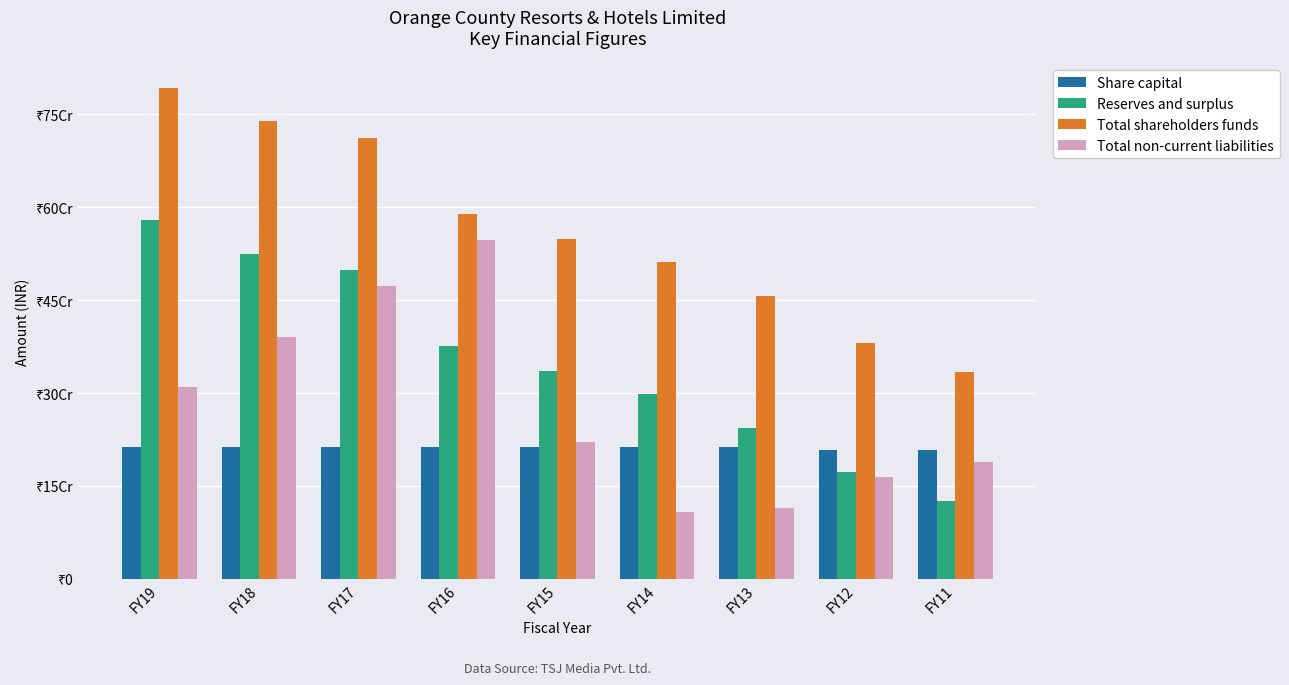

What are all the series names shown in the legend?

Share capital, Reserves and surplus, Total shareholders funds, Total non-current liabilities